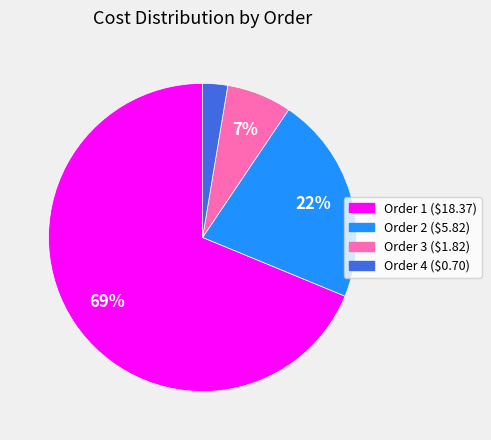

What is the smallest slice in the pie chart?

Order 4